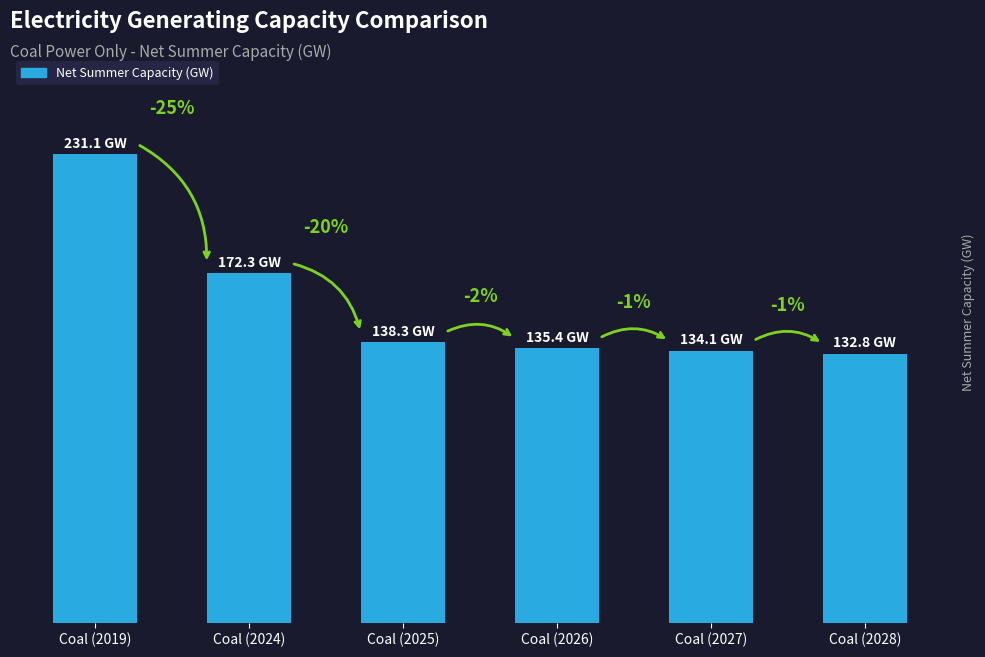

Reading left to right, transcribe all the data shown in this chart.

Coal (2019)=231.1	Coal (2024)=172.3	Coal (2025)=138.3	Coal (2026)=135.4	Coal (2027)=134.1	Coal (2028)=132.8